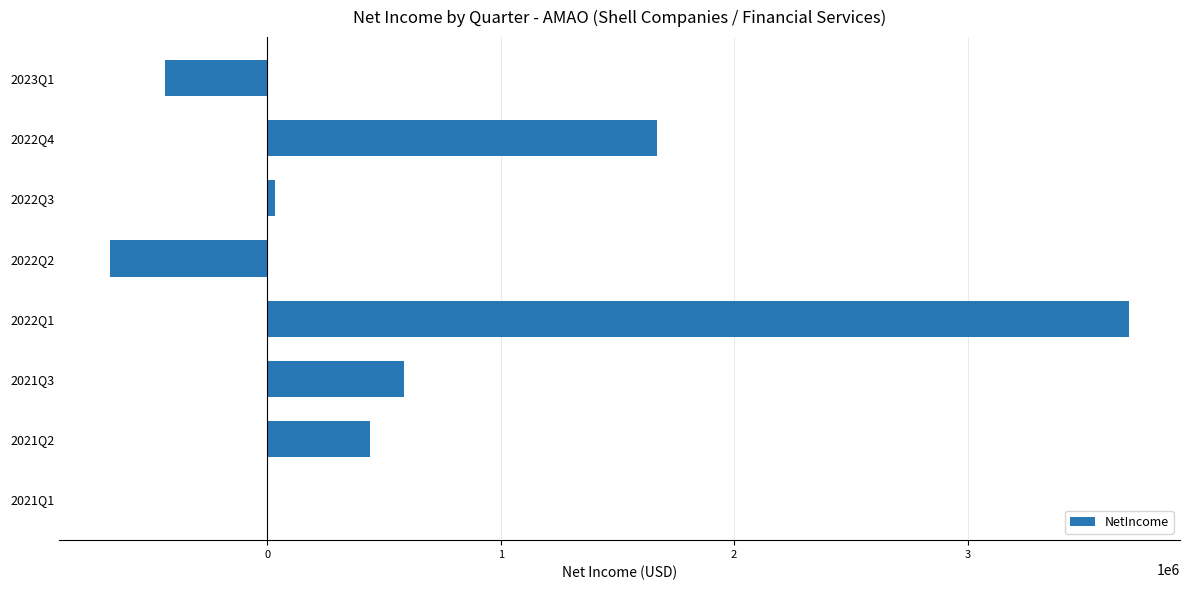

The value at 2022Q4 is 2381502.1. True or false?

False